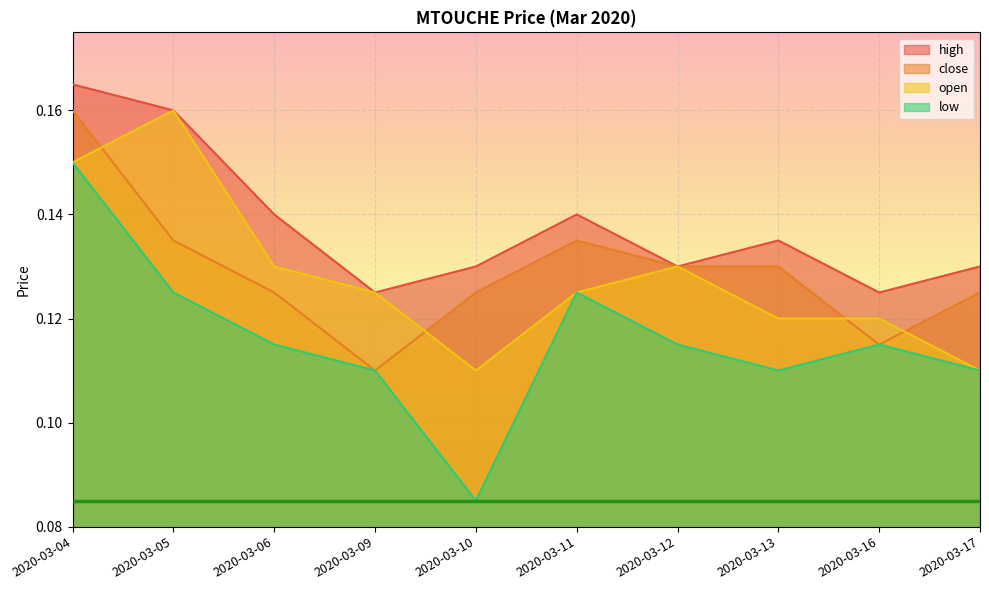

Between 2020-03-05 and 2020-03-09, which series saw the biggest shift?

high